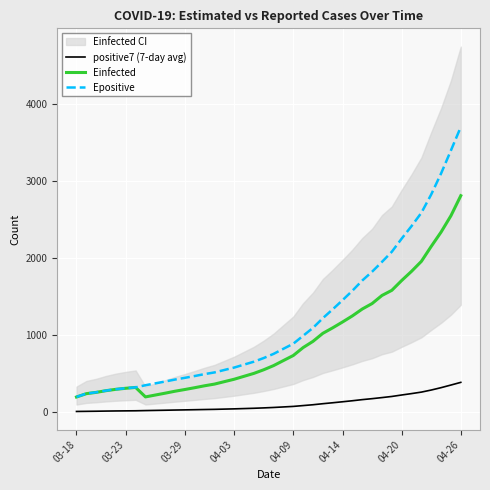

True or false: Epositive and positive7 (7-day avg) intersect in this chart.

False